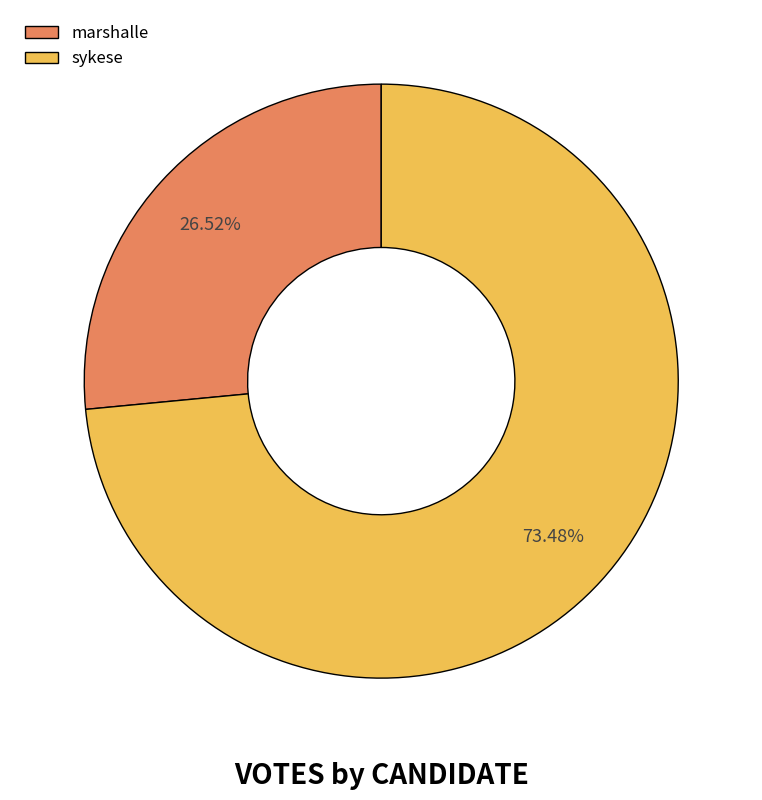

Which slice is the largest?

sykese